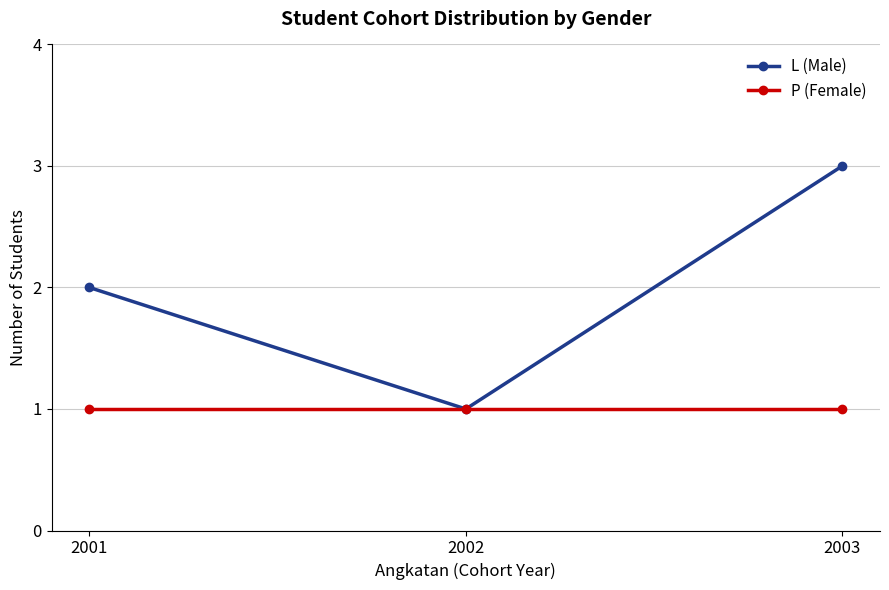

Which series has the largest total across all categories?

L (Male)